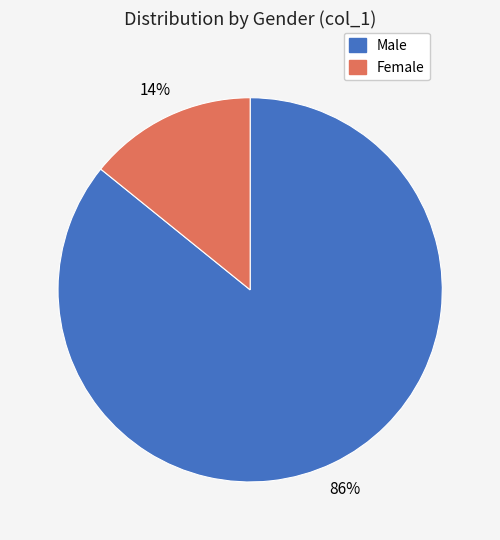

How many segments does this pie chart have?

2